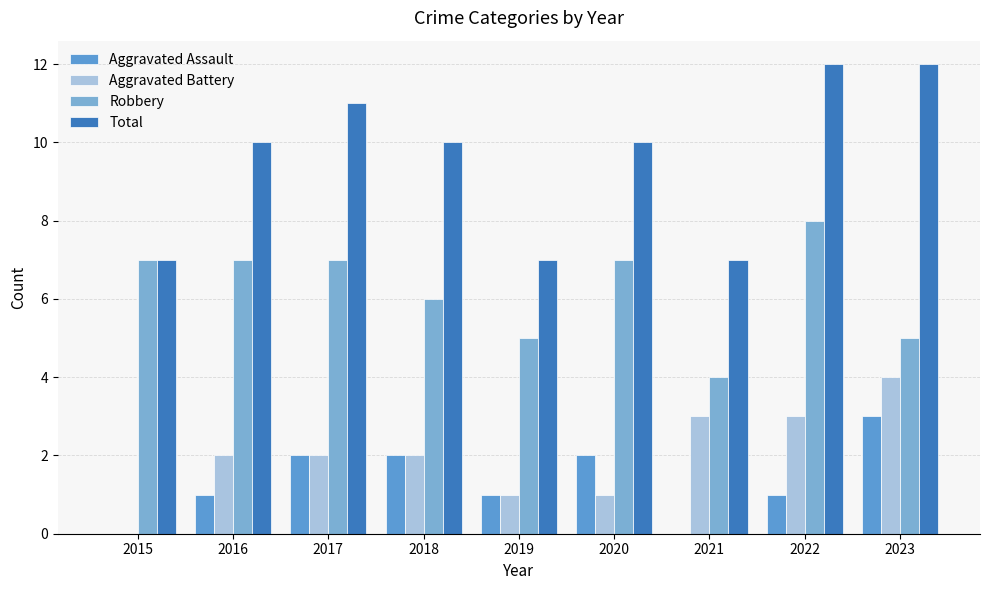

What are all the series names shown in the legend?

Aggravated Assault, Aggravated Battery, Robbery, Total